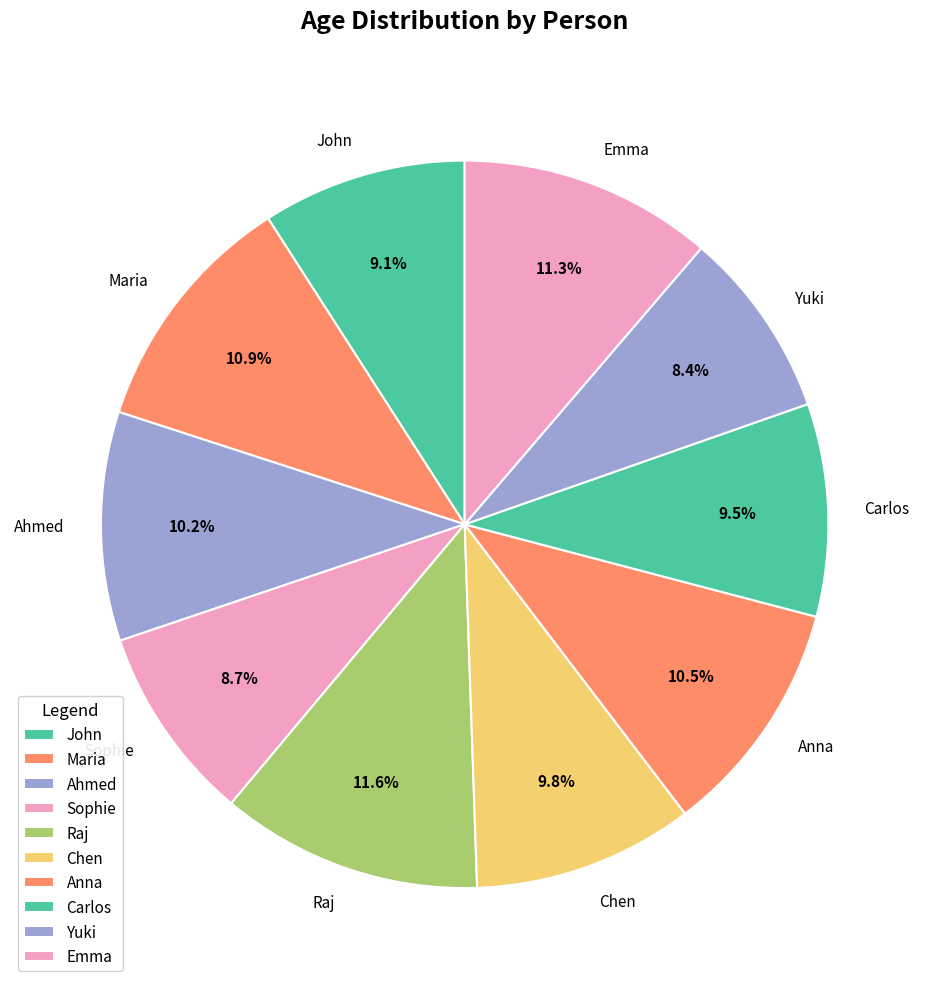

Count the number of slices in the pie.

10